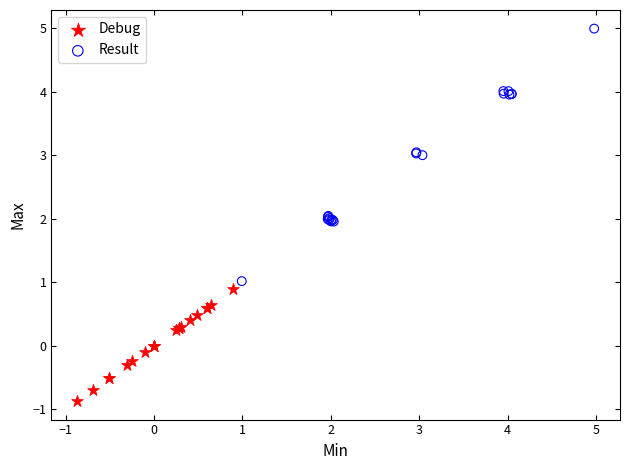

Which series has the largest Y range (max minus min)?

Result